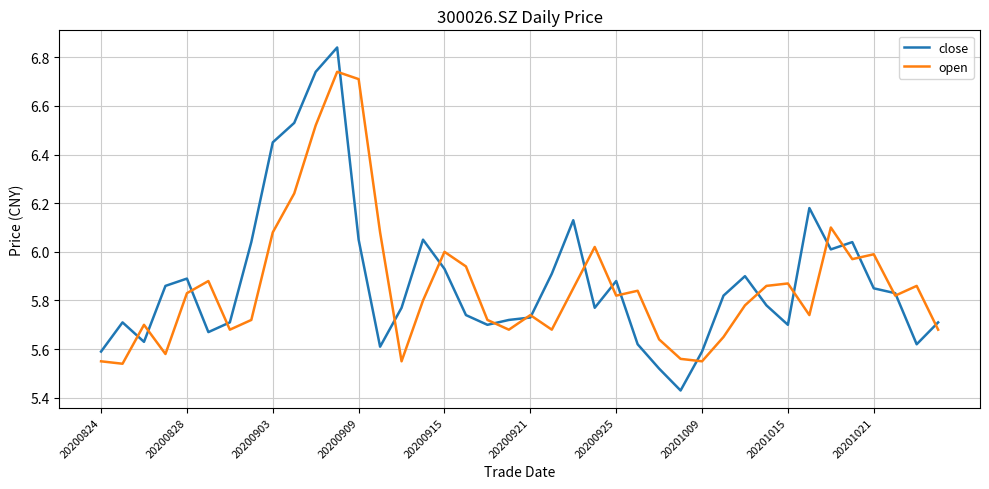

How many categories are shown in the chart?

40